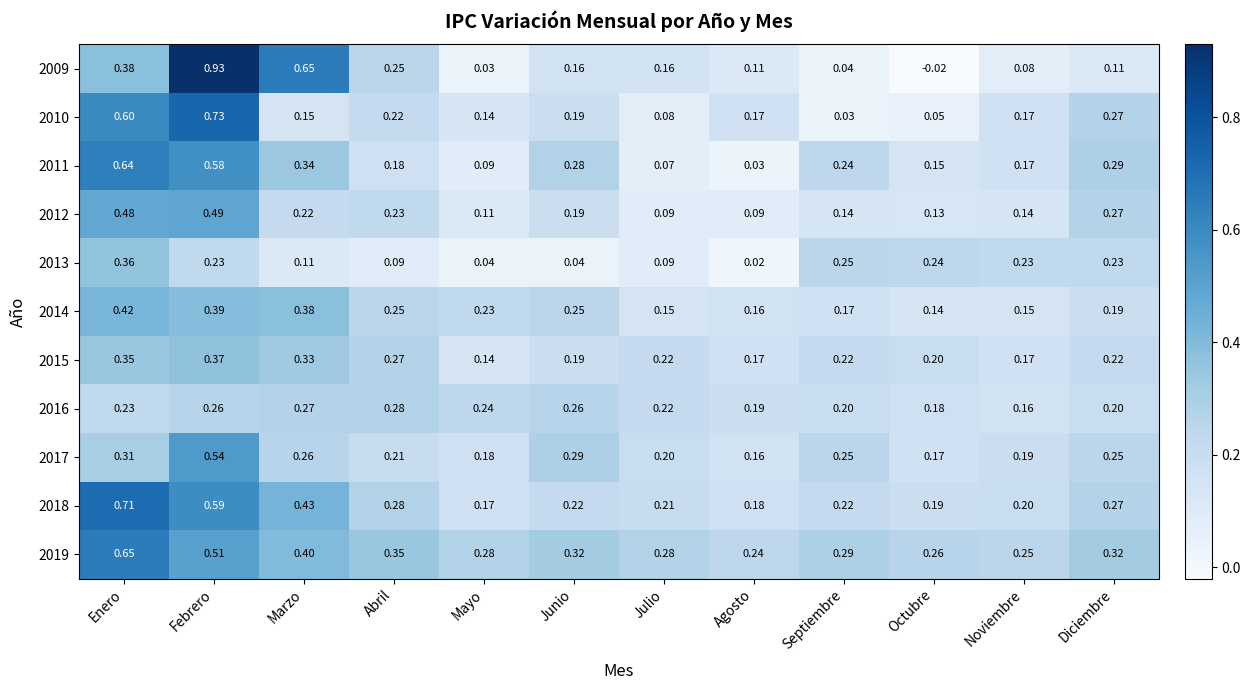

At which category is the sum across all series the highest?

Febrero